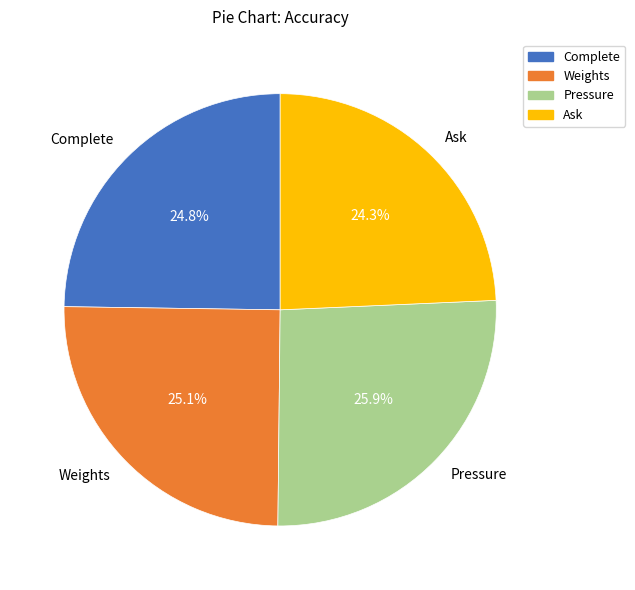

What is the largest slice in the pie chart?

Pressure